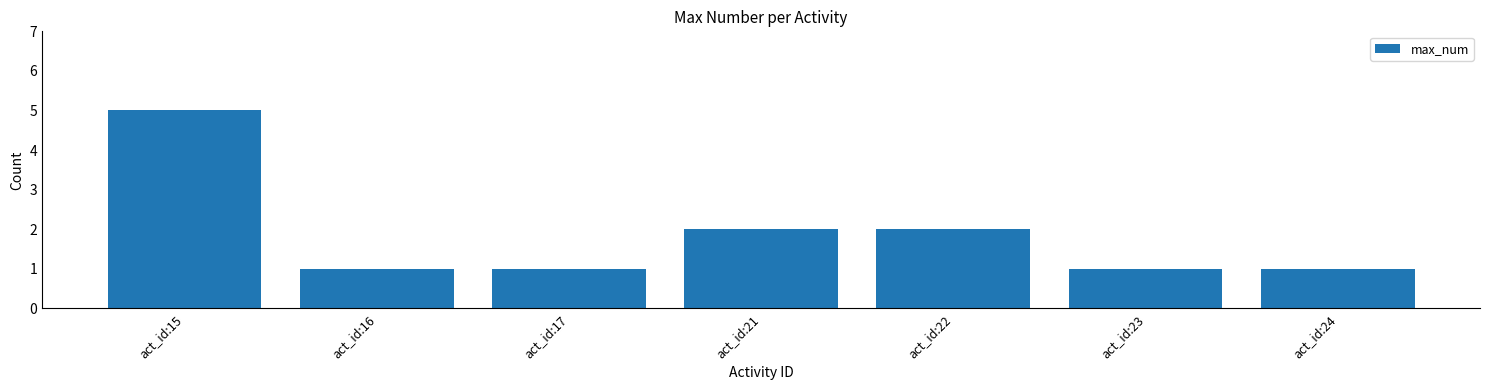

Reading right to left, what are all the values shown in this chart?

1	1	2	2	1	1	5